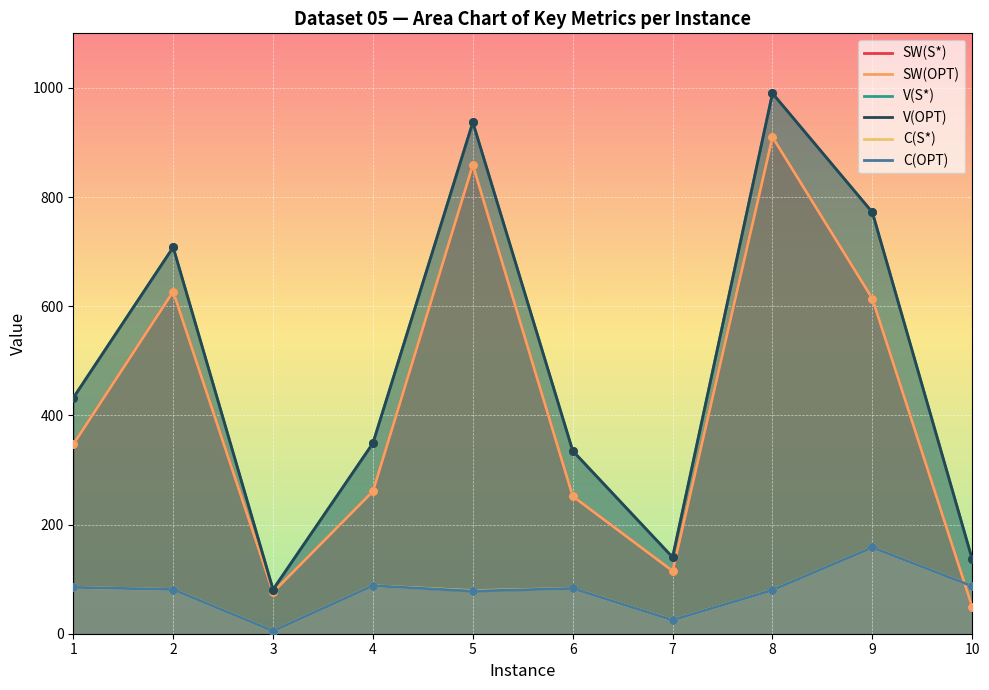

At which category is the sum across all series the highest?

8